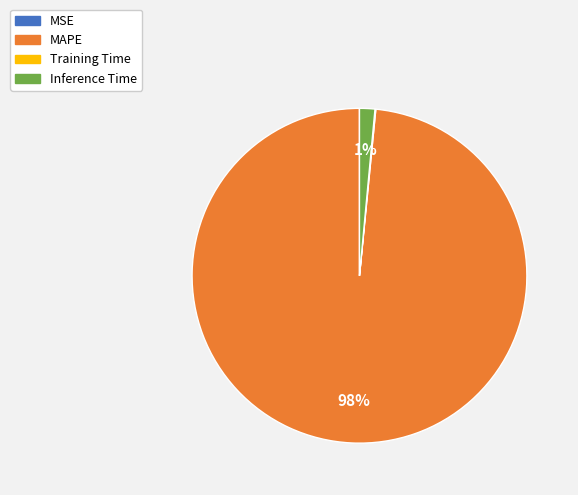

To the nearest percent, what portion does Inference Time represent?

1%